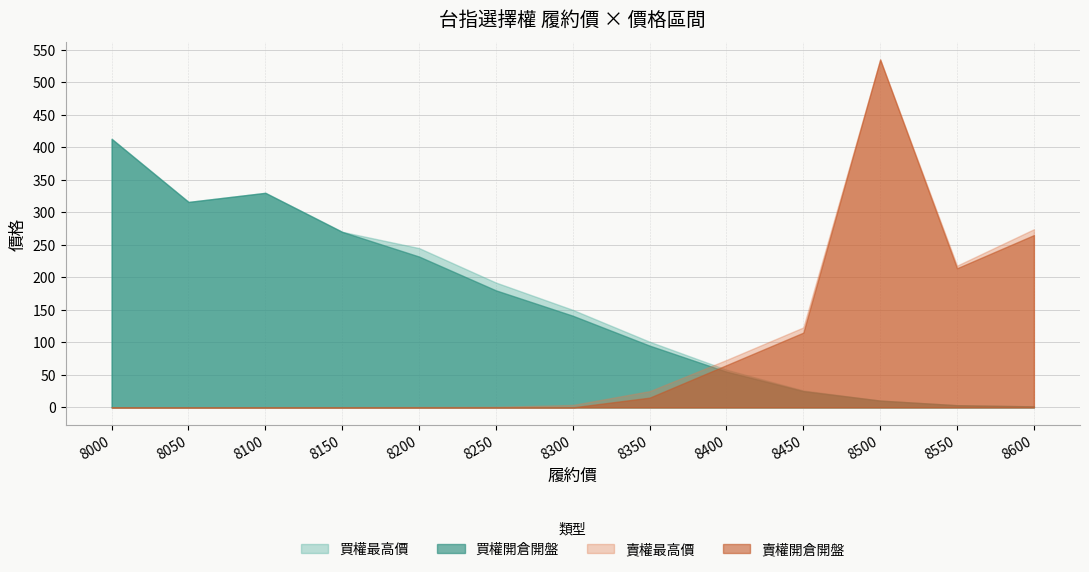

Where is 買權開倉開盤 nearest to the value 207?

8200